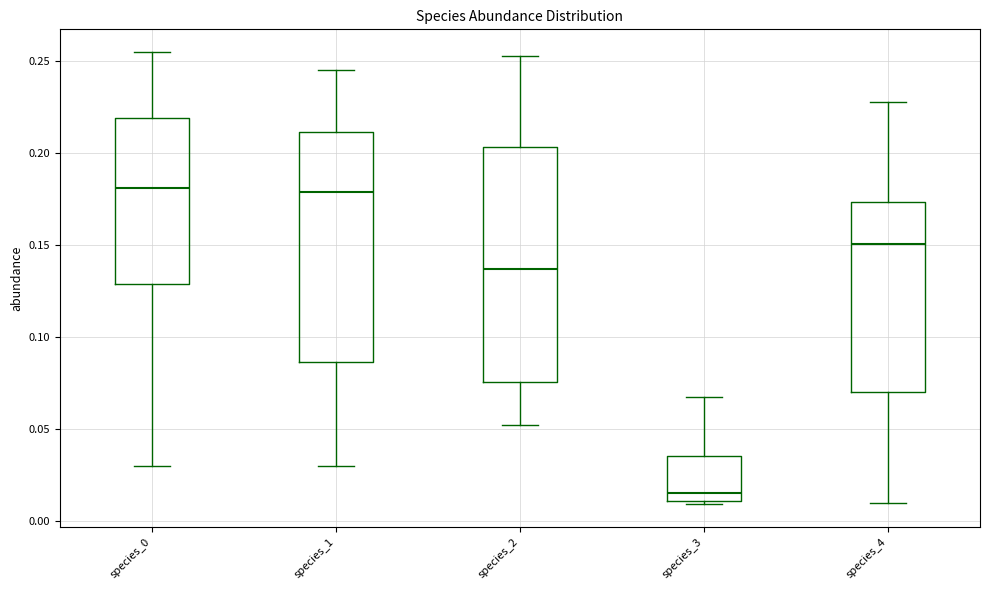

Reading left to right, transcribe this box plot: for each box, give where its median line is, the range the box spans, and where its two whiskers end, as read against the y-axis. The values are not printed on the chart, so give them approximately, as read against the axis.

species_0: median 0.180, box 0.130 to 0.220, whiskers 0.030 to 0.255
species_1: median 0.180, box 0.085 to 0.210, whiskers 0.030 to 0.245
species_2: median 0.135, box 0.075 to 0.205, whiskers 0.050 to 0.255
species_3: median 0.015, box 0.010 to 0.035, whiskers 0.010 (just below the box's lower edge) to 0.065
species_4: median 0.150, box 0.070 to 0.175, whiskers 0.010 to 0.230